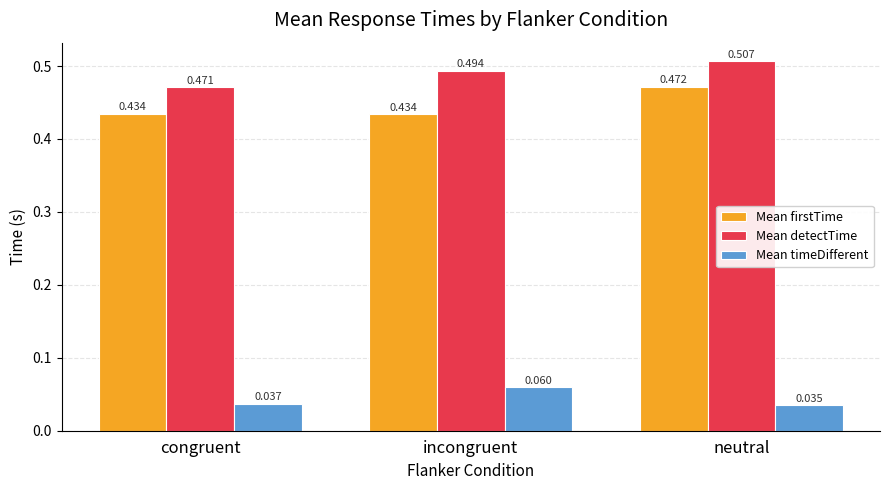

Count the number of data series in this chart.

3